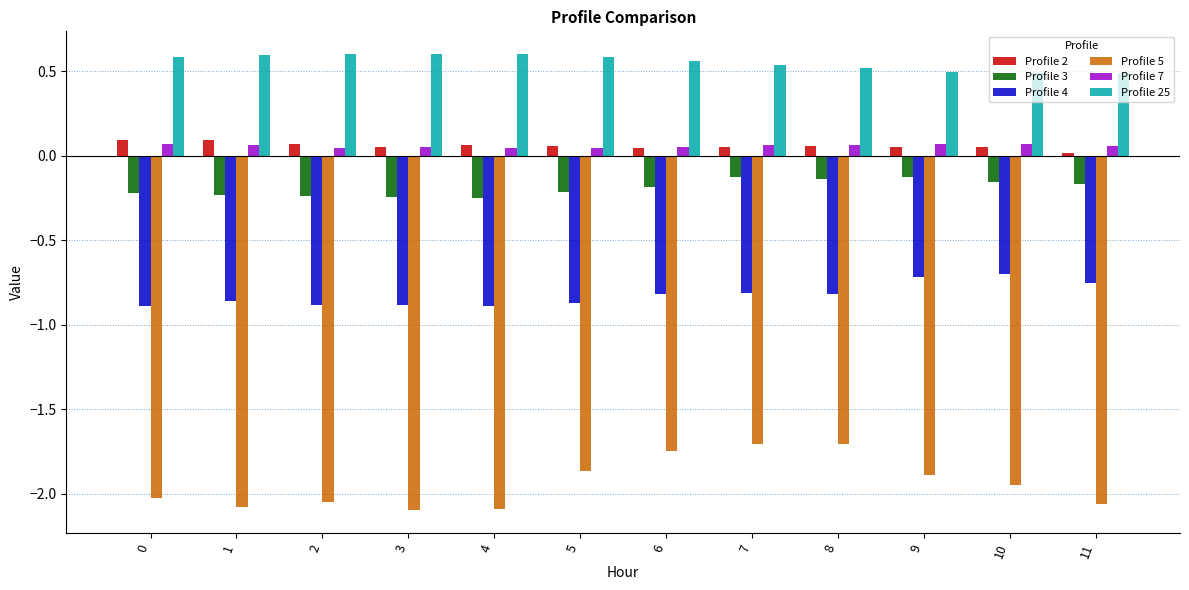

The value of Profile 2 at 9 is 0.1. True or false?

True